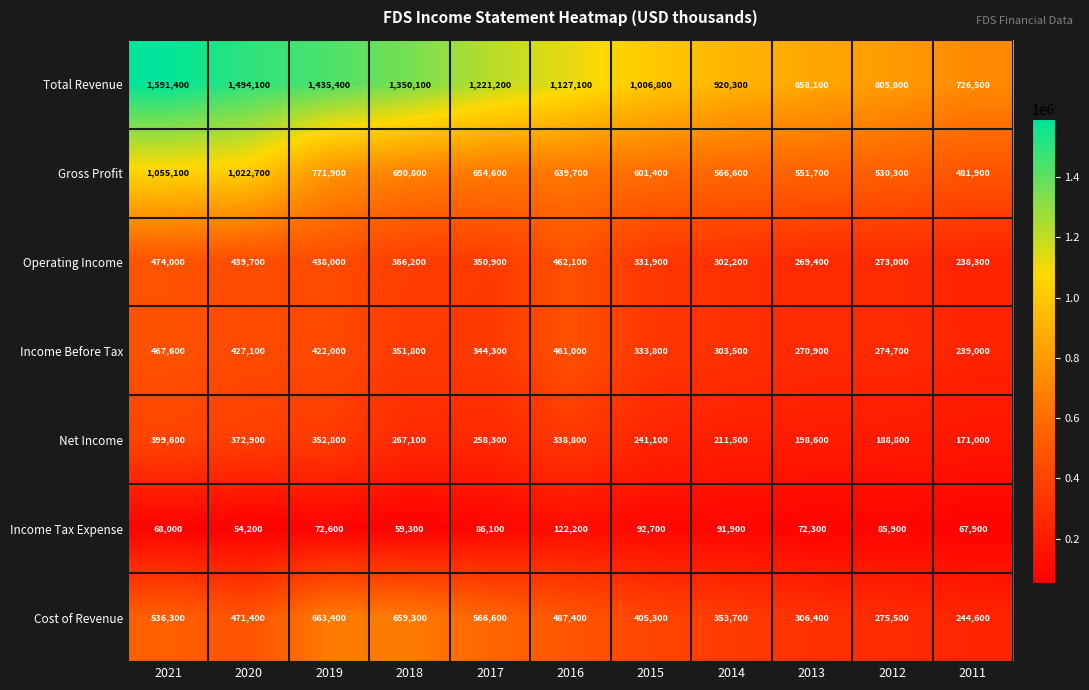

At which category does the chart reach its minimum across all series?

2020